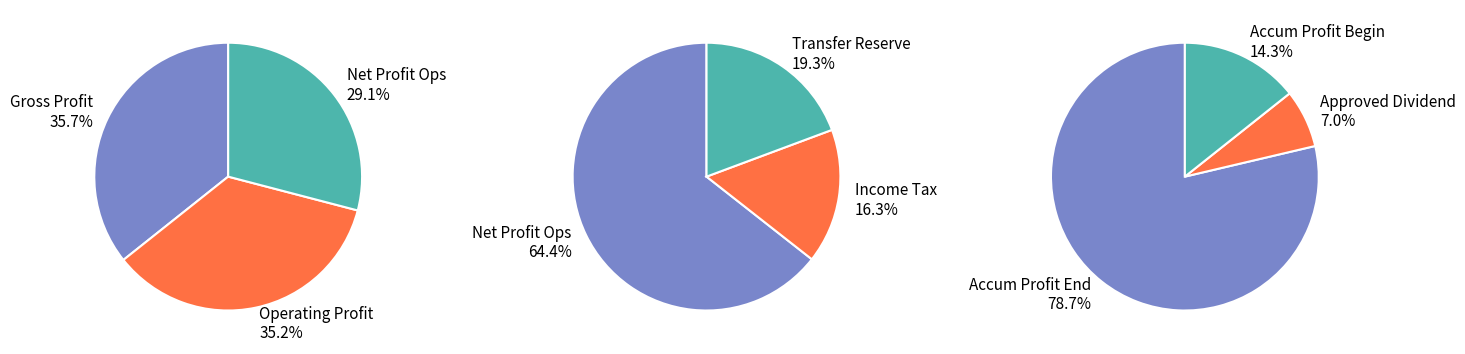

True or false: transfer_to_other_reserve accounts for 16% of the total.

False